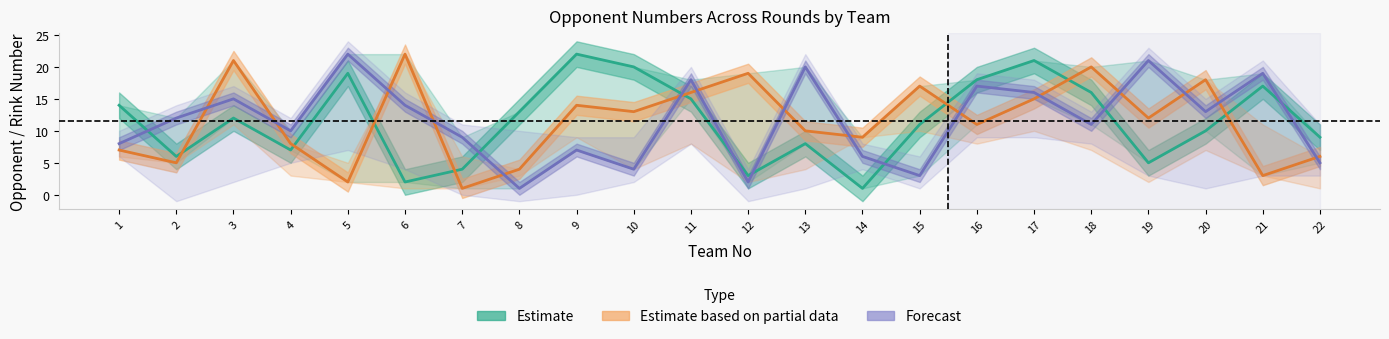

Reading left to right, what are all the values shown in this chart?

Estimate: 14	6	12	7	19	2	4	13	22	20	15	3	8	1	11	18	21	16	5	10	17	9
Estimate based on partial data: 7	5	21	8	2	22	1	4	14	13	16	19	10	9	17	11	15	20	12	18	3	6
Forecast: 8	12	15	10	22	14	9	1	7	4	18	2	20	6	3	17	16	11	21	13	19	5